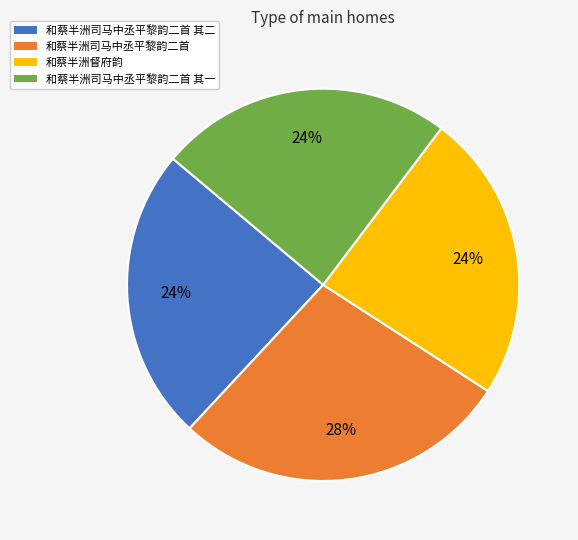

To the nearest percent, what is the difference between the largest and smallest slice percentages?

4%